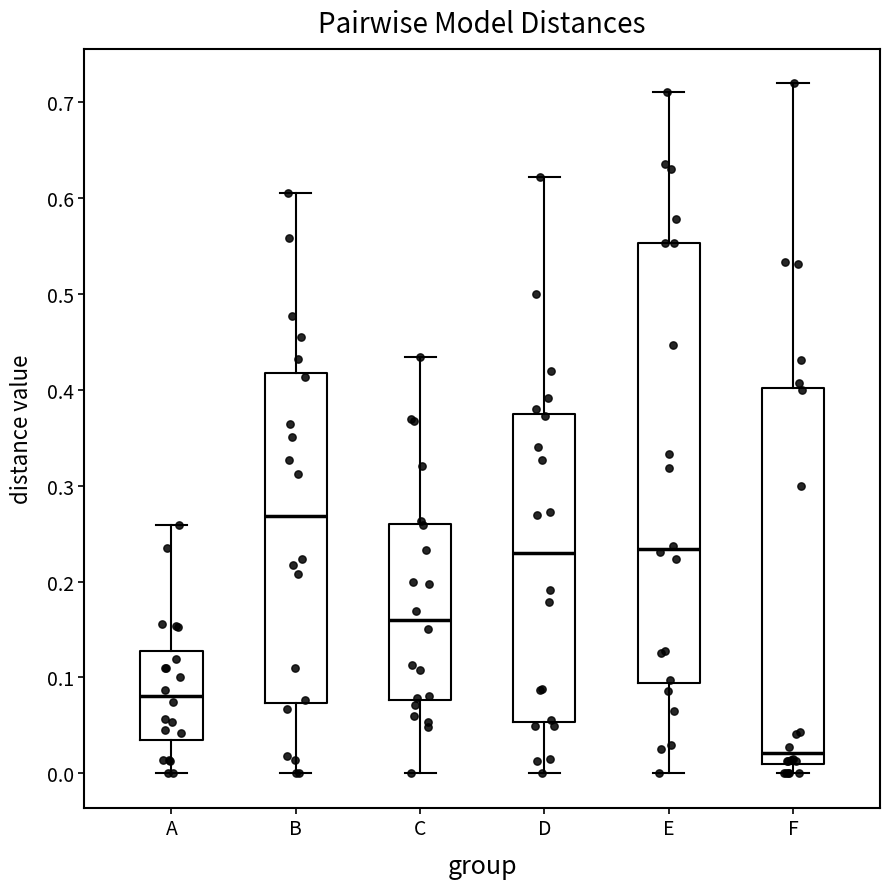

Reading left to right, read every box against the y-axis: the position of its median line, the range the box covers, and the ends of its whiskers. The values are not printed on the chart, so give them approximately, as read against the axis.

A: median 0.08, box 0.04 to 0.13, whiskers 0.00 to 0.26
B: median 0.27, box 0.07 to 0.42, whiskers 0.00 to 0.61
C: median 0.16, box 0.08 to 0.26, whiskers 0.00 to 0.43
D: median 0.23, box 0.05 to 0.37, whiskers 0.00 to 0.62
E: median 0.23, box 0.09 to 0.55, whiskers 0.00 to 0.71
F: median 0.02, box 0.01 to 0.40, whiskers 0.00 to 0.72